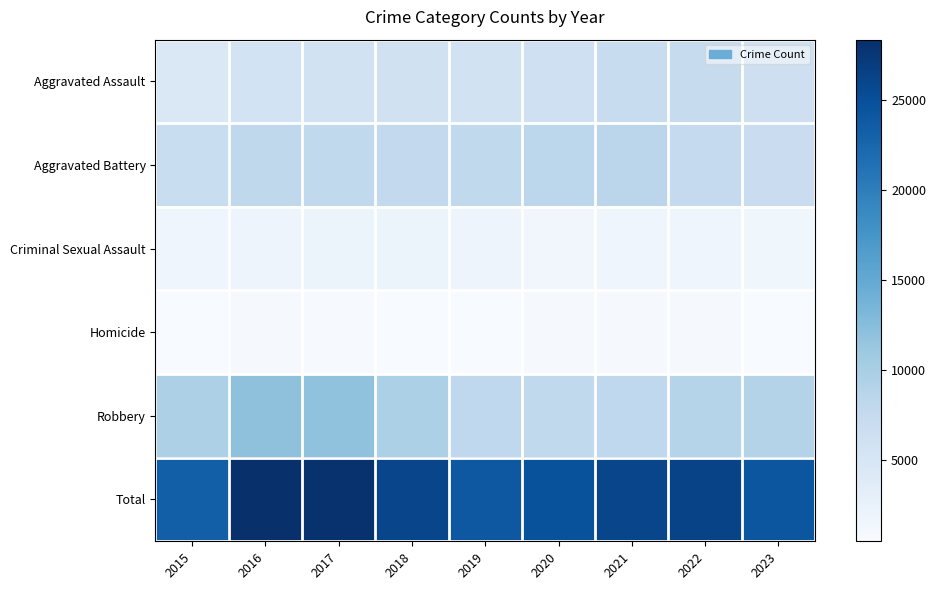

What is the total value across all series at 2020?

49396